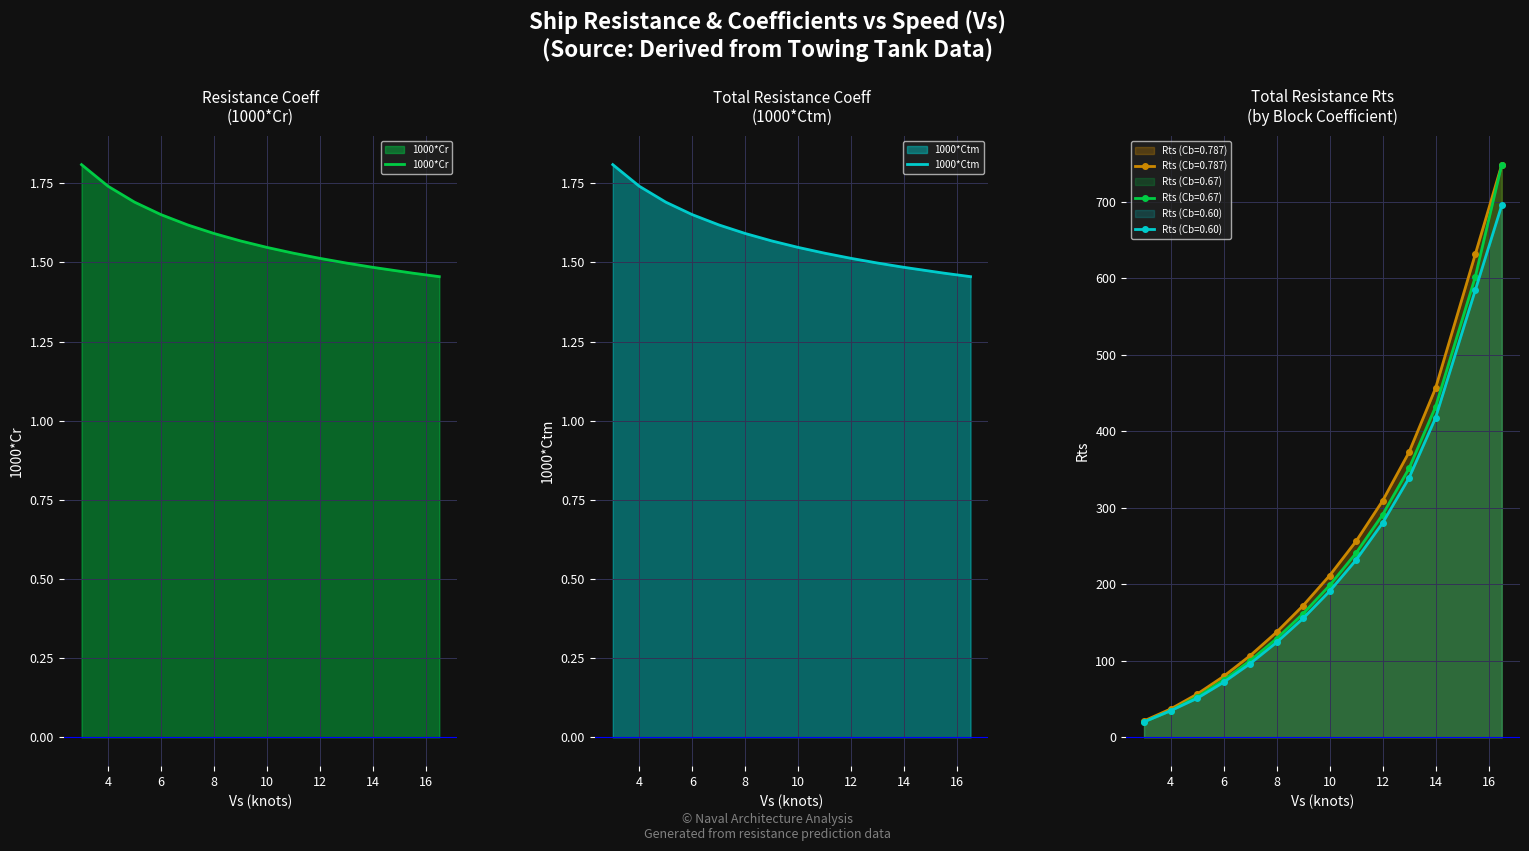

How many data points in Rts (Cb=0.67) are above 198?

7